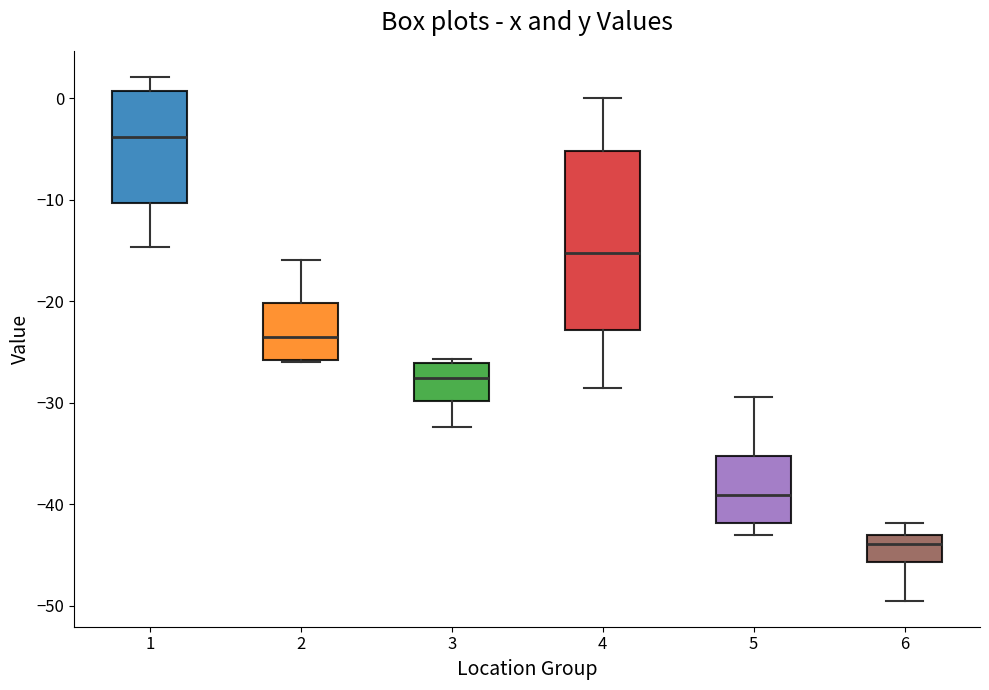

Which box has the highest median line?

1